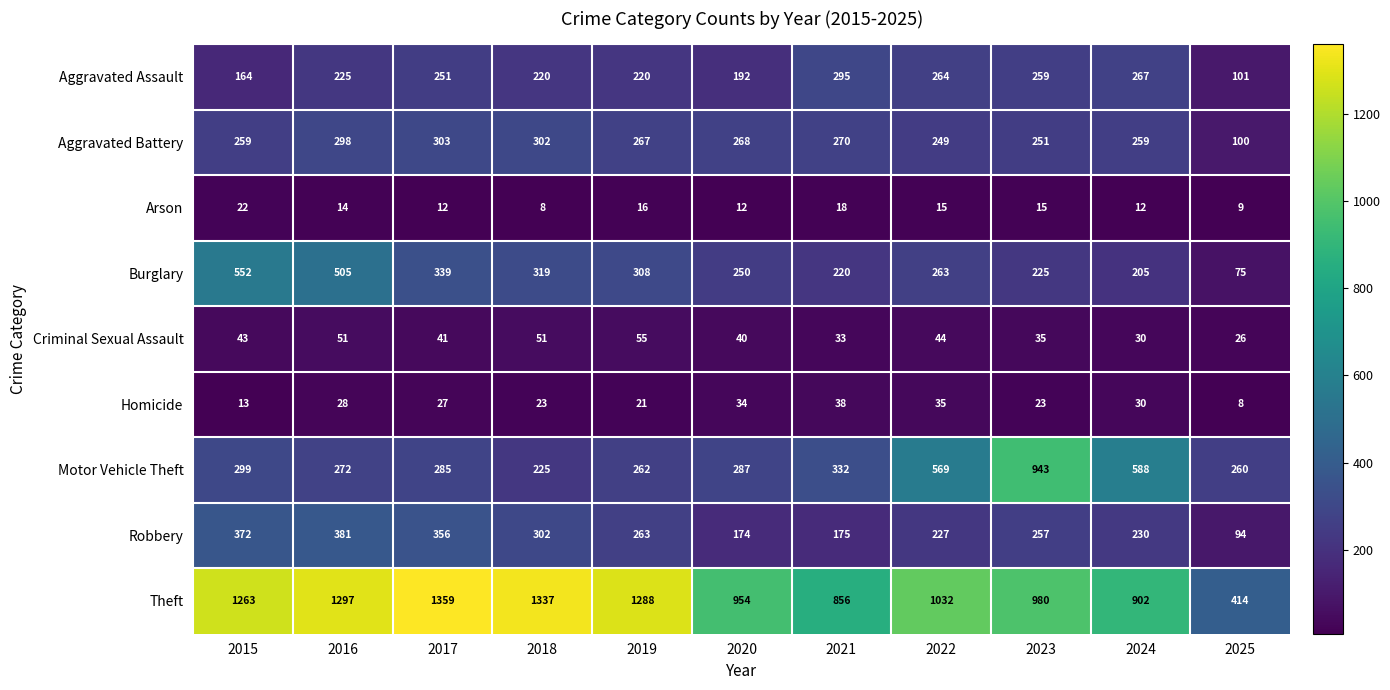

Which label corresponds to the largest value in the chart?

2017